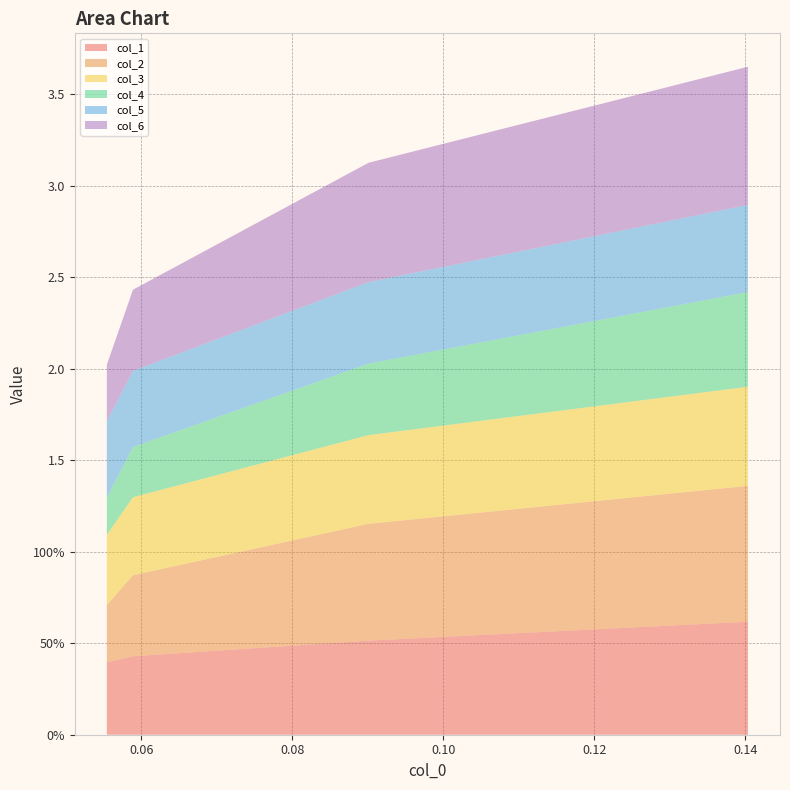

Reading right to left, list all the values displayed in this chart.

col_1: 0.6	0.5	0.4	0.4
col_2: 0.7	0.6	0.4	0.3
col_3: 0.5	0.5	0.4	0.4
col_4: 0.5	0.4	0.3	0.2
col_5: 0.5	0.4	0.4	0.4
col_6: 0.8	0.7	0.4	0.3